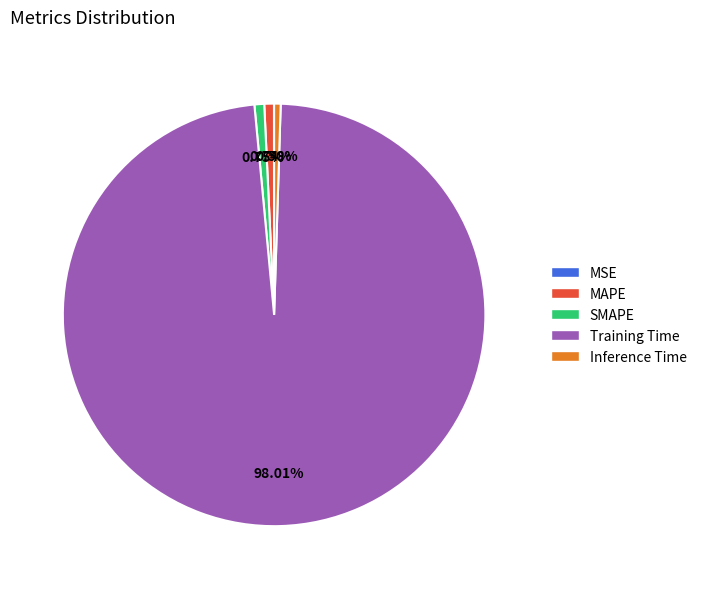

Is Training Time the majority of the pie?

Yes